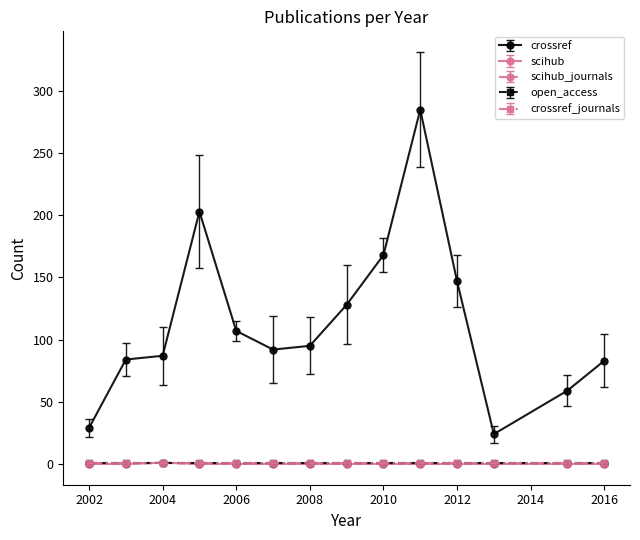

How many scihub_journals values are between 0 and 1?

14